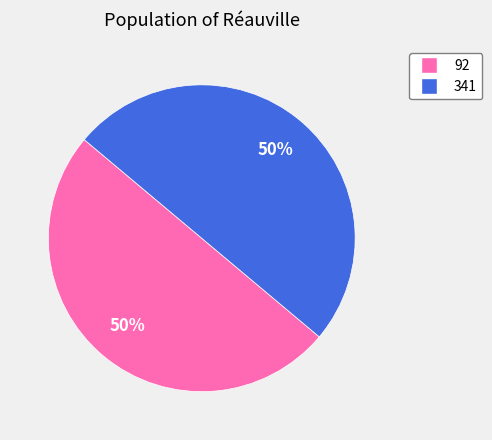

True or false: 341 accounts for 38% of the total.

False